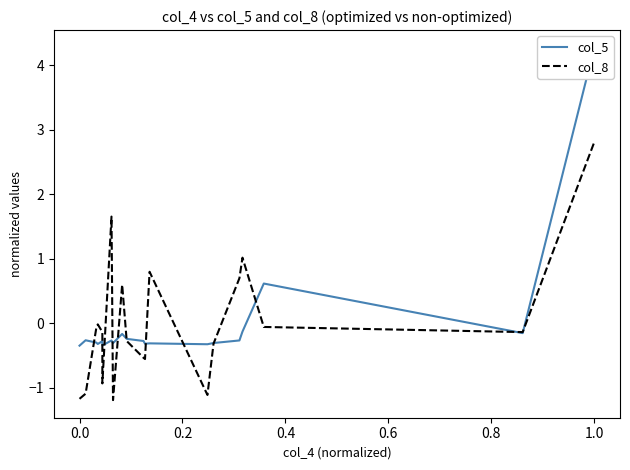

What is the sum of the col_5 values at 17 and 9?

0.4